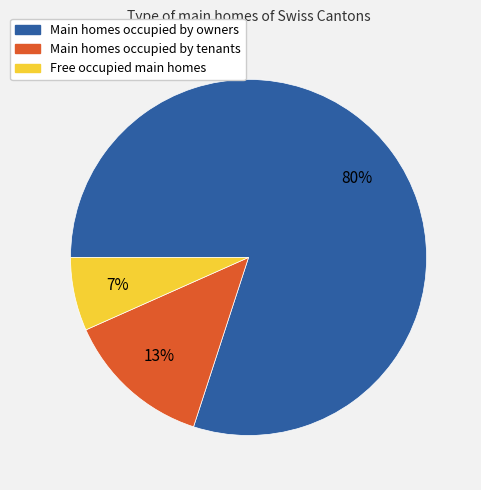

Is Main homes occupied by owners the majority of the pie?

Yes